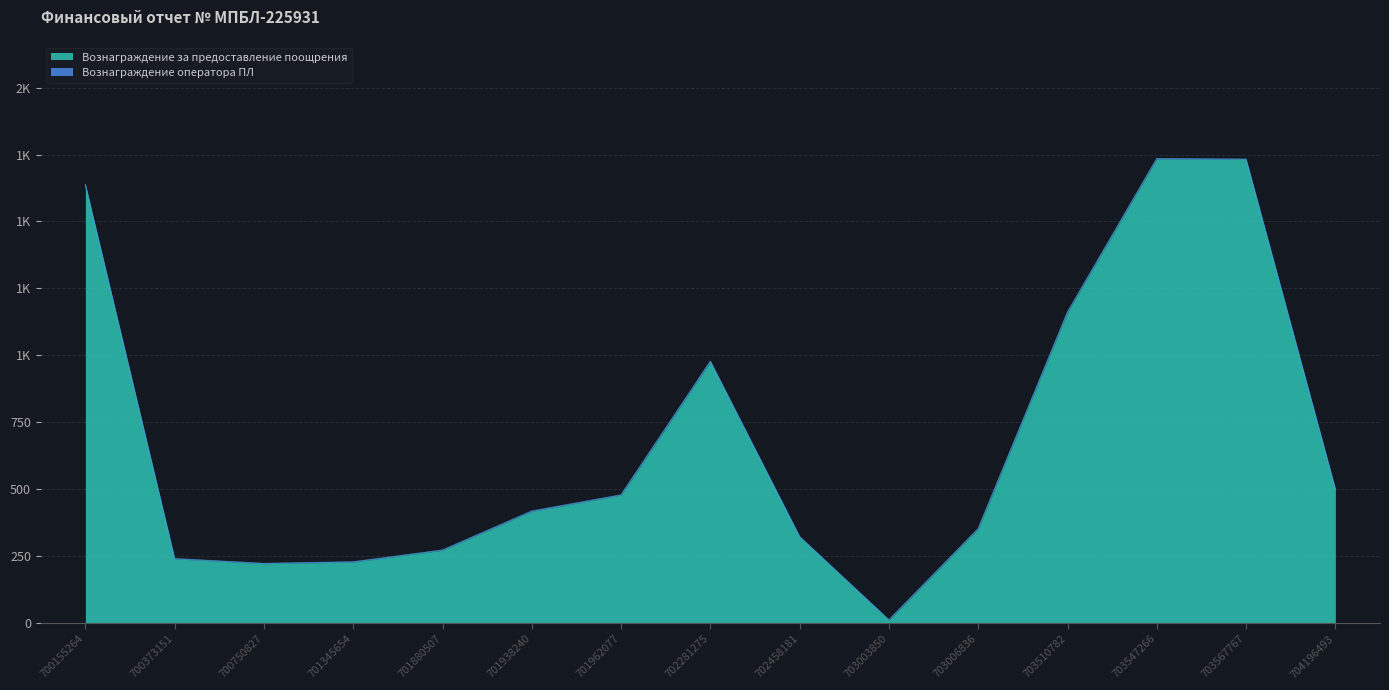

What is the greatest value displayed?

1734